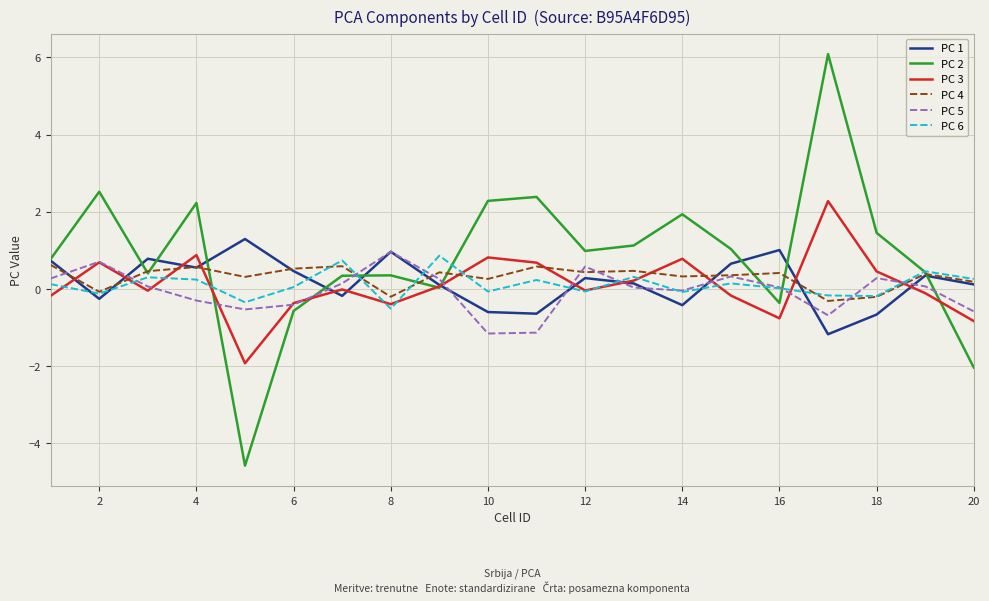

What is the highest value of the PC 6 series?

0.9